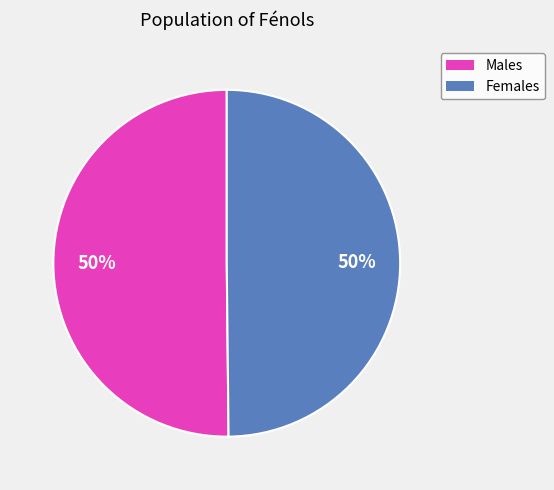

The Females slice represents 50% of the pie. True or false?

True